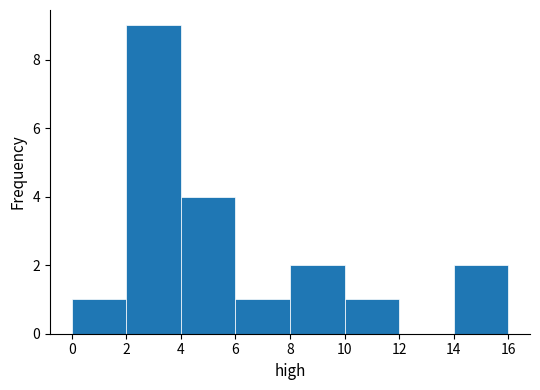

Reading left to right, list every bar in this chart as the range it spans on the x-axis followed by its height. The values are not printed on the chart, so give them approximately, as read against the axis.

0 to 2: 1
2 to 4: 9
4 to 6: 4
6 to 8: 1
8 to 10: 2
10 to 12: 1
12 to 14: 0
14 to 16: 2